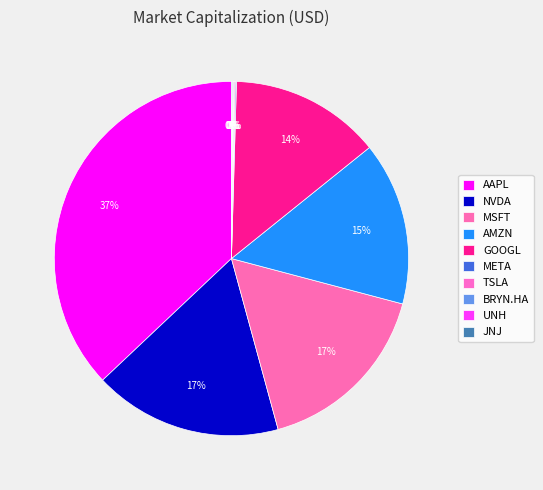

Which category has the biggest portion of the pie?

AAPL